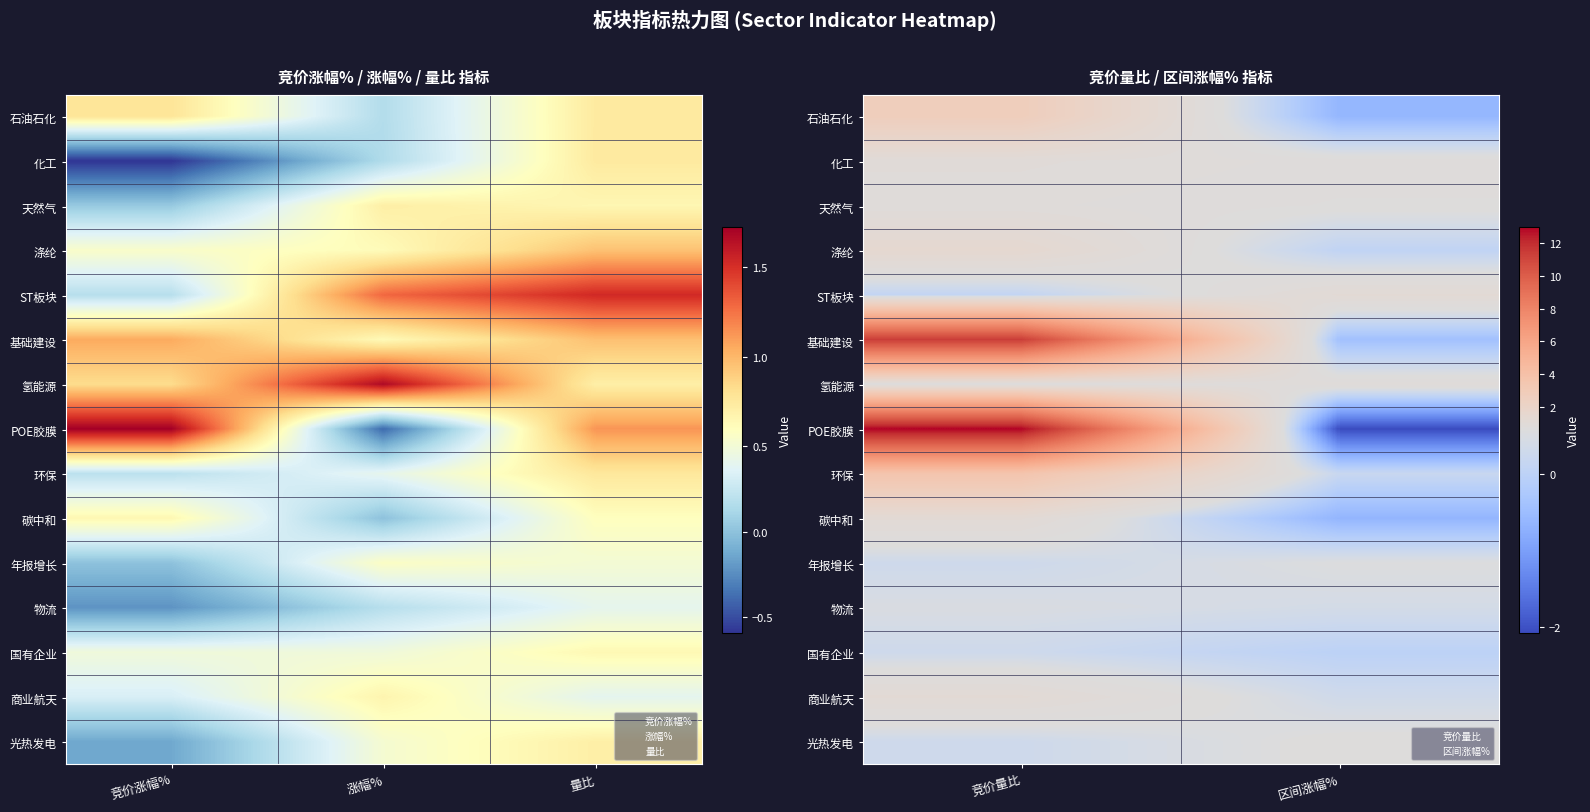

Is it true that 商业航天 equals 0.3 at 区间涨幅%?

True